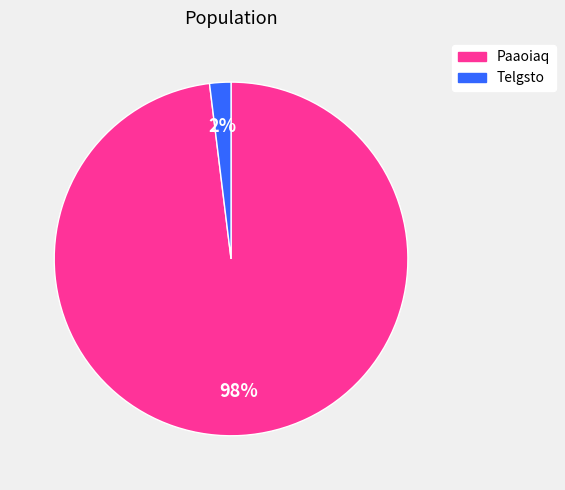

To the nearest percent, what percentage of the pie is Telgsto?

2%